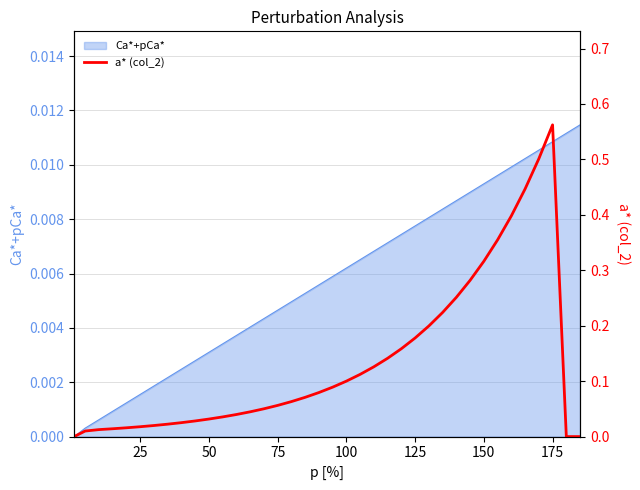

How many points are higher than both their immediate neighbors (excluding endpoints)?

1